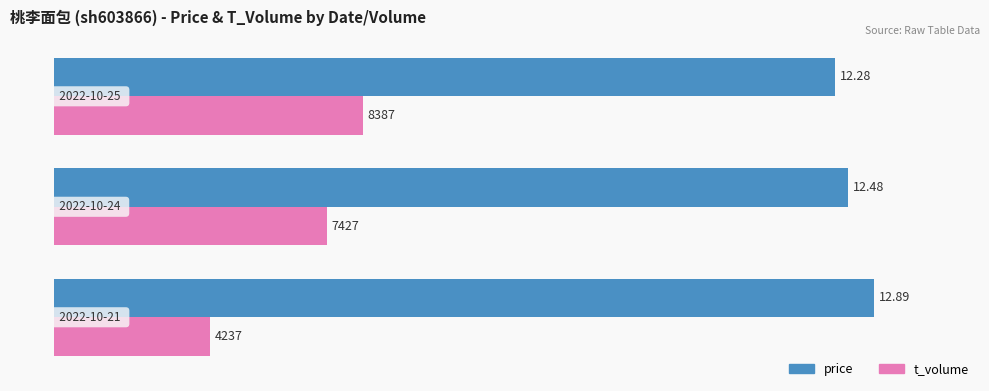

What are all the series names shown in the legend?

price, t_volume